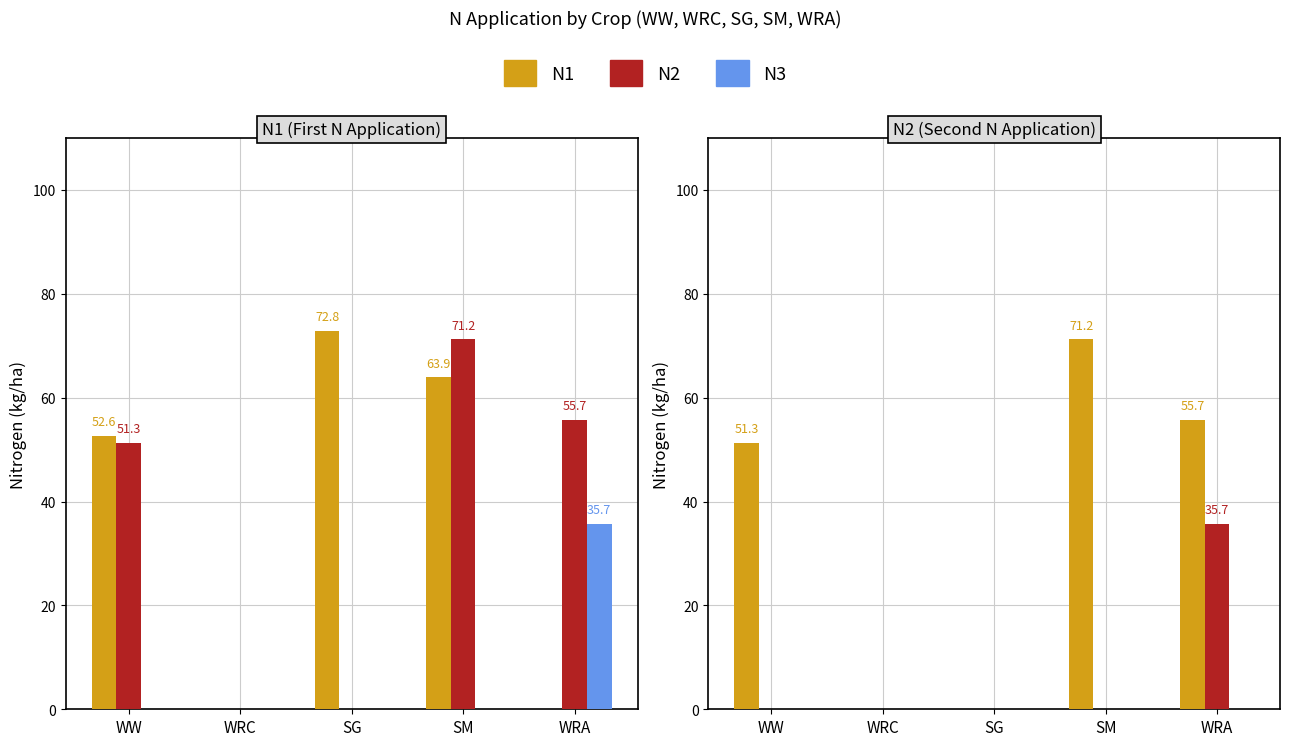

Rank the series at WRC from lowest to highest value.

N1, N2, N3